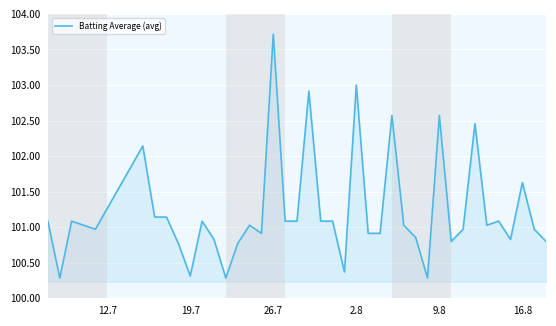

What is the difference between the maximum and minimum values?

3.4